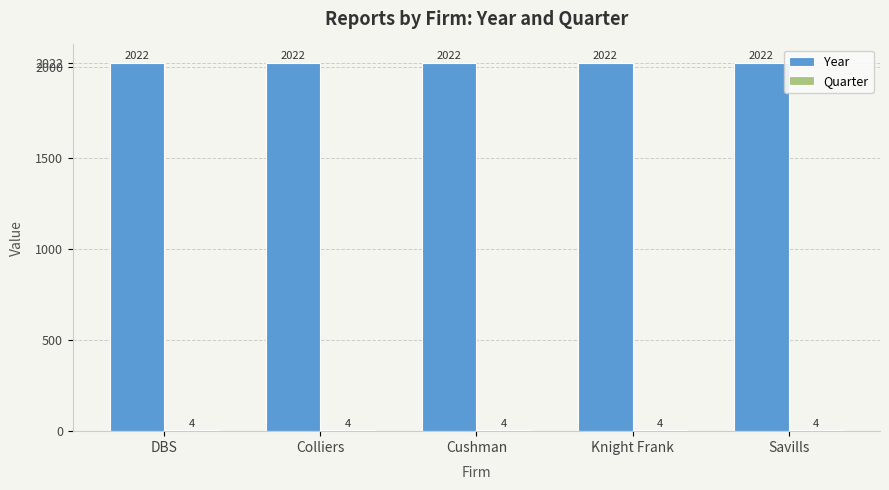

True or false: Year has a value of 2975 at Colliers.

False